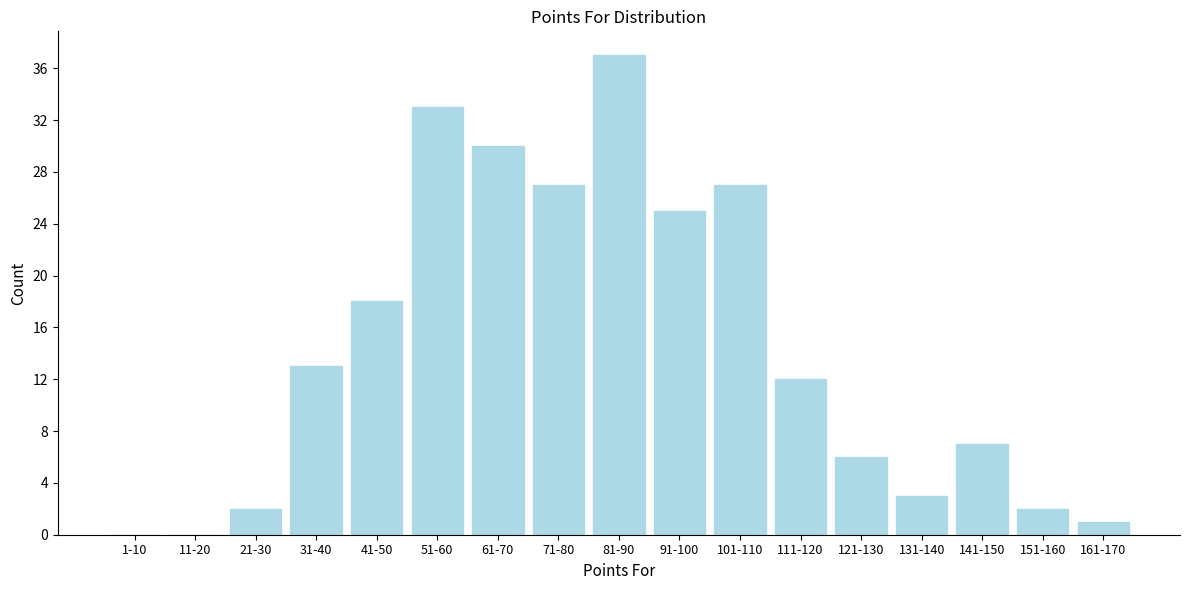

Reading right to left, what are all the values shown in this chart?

161-170=1	151-160=2	141-150=7	131-140=3	121-130=6	111-120=12	101-110=27	91-100=25	81-90=37	71-80=27	61-70=30	51-60=33	41-50=18	31-40=13	21-30=2	11-20=0	1-10=0